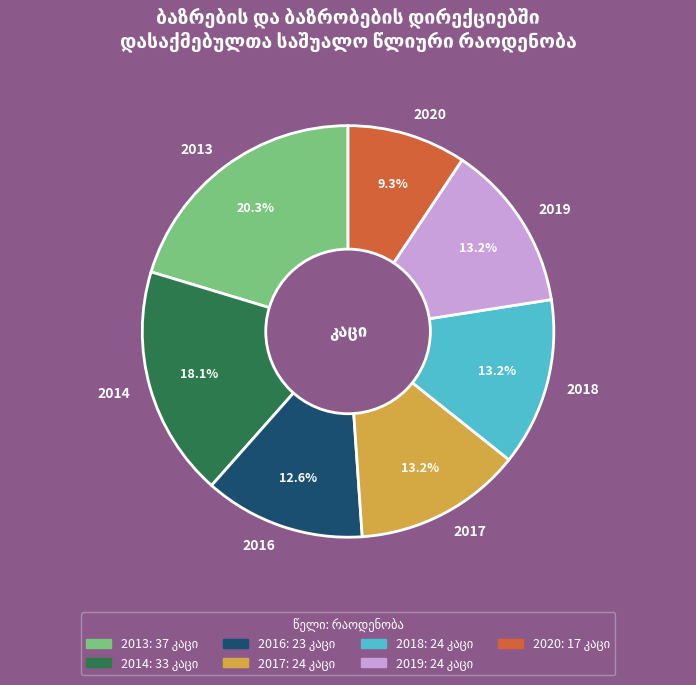

What percentage is the 2014 slice, to the nearest percent?

18%